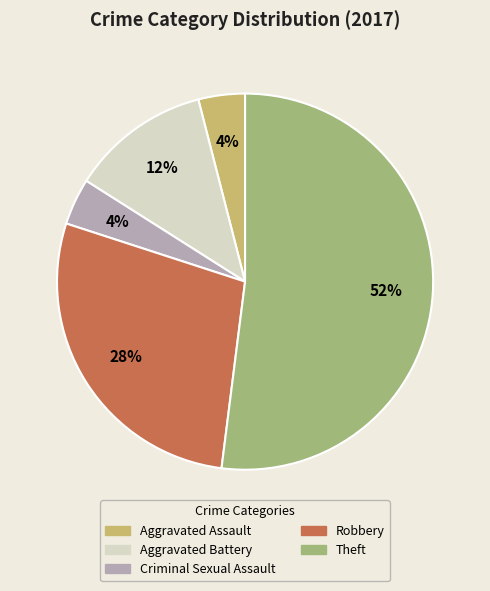

Which slice is the largest?

Theft